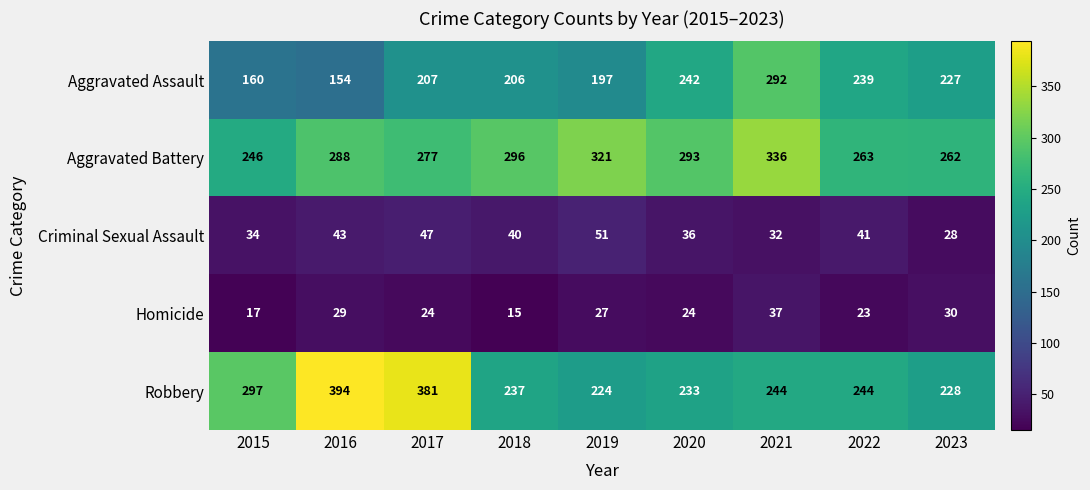

At how many categories does at least one series exceed 95?

9